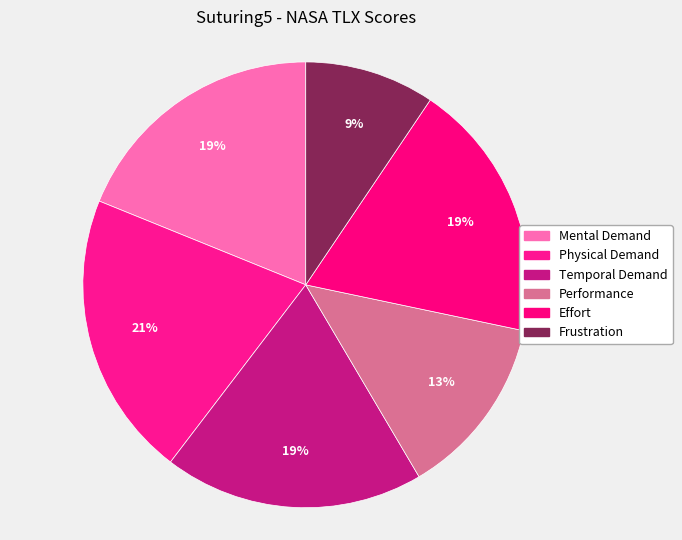

How much of the chart is everything except Frustration?

90.6%